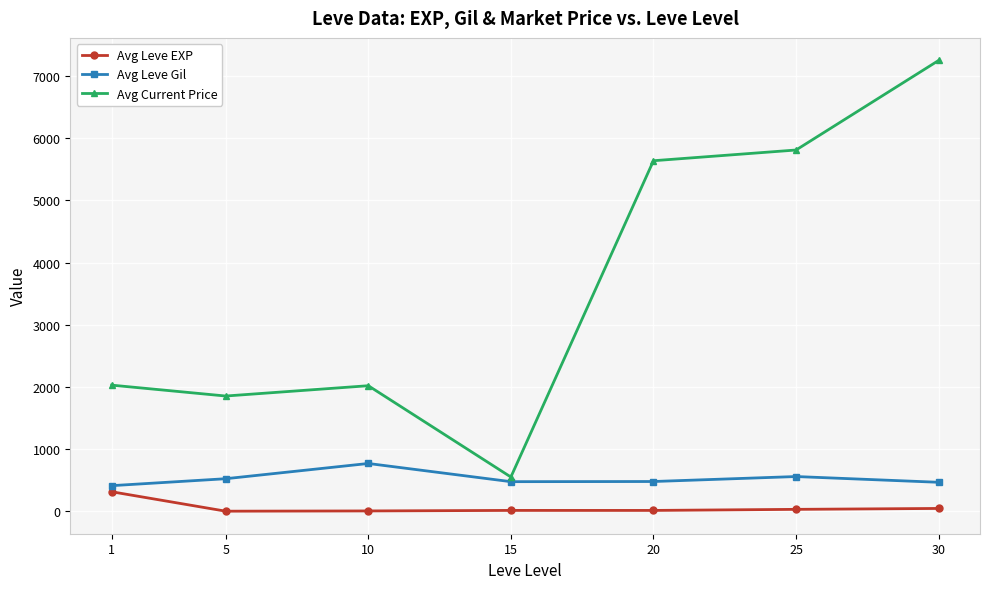

The value of Avg Leve Gil at 5 is 525.0. True or false?

True